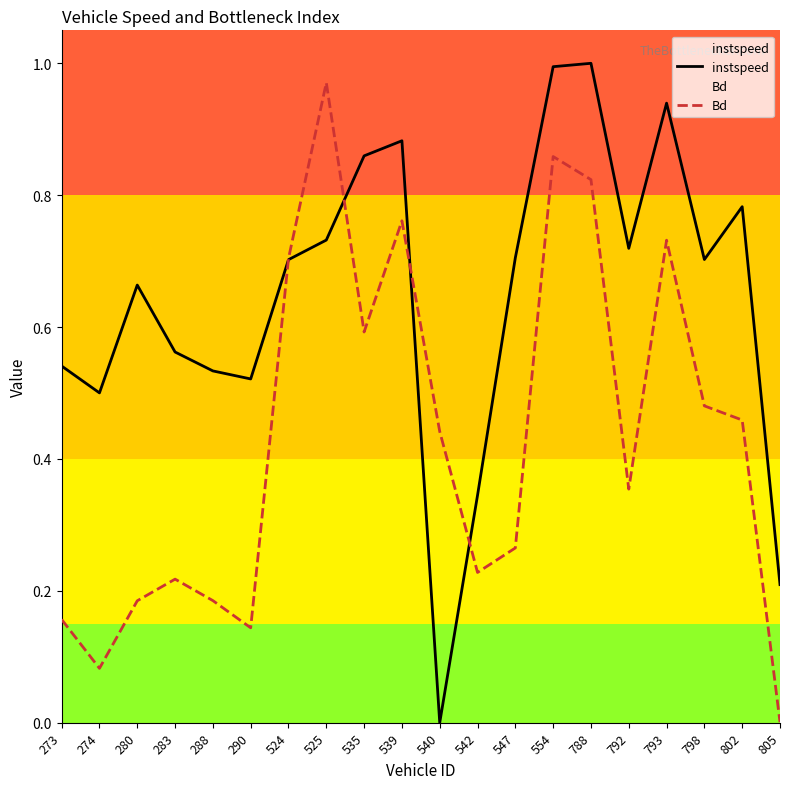

What is the spread (max minus min) of values at 273?

0.4